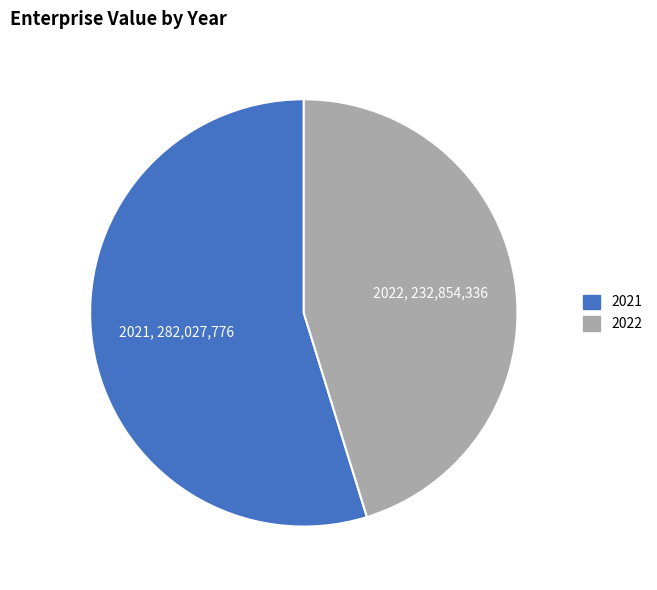

Is it true that 2022 is 45% of the pie?

True